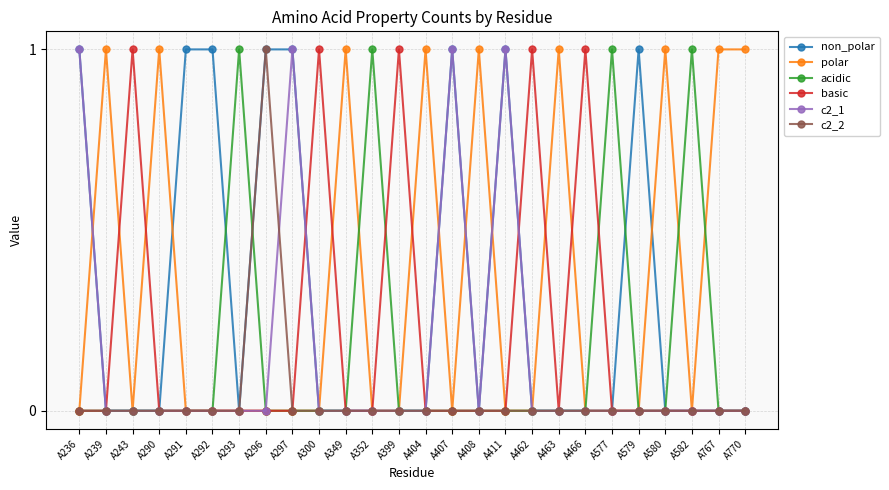

At which category does polar reach its first local peak?

A239